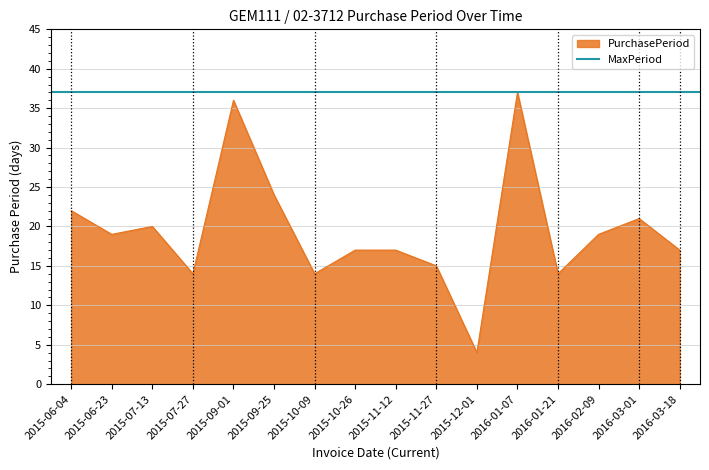

Reading right to left, what are all the values shown in this chart?

17	21	19	14	37	4	15	17	17	14	24	36	14	20	19	22